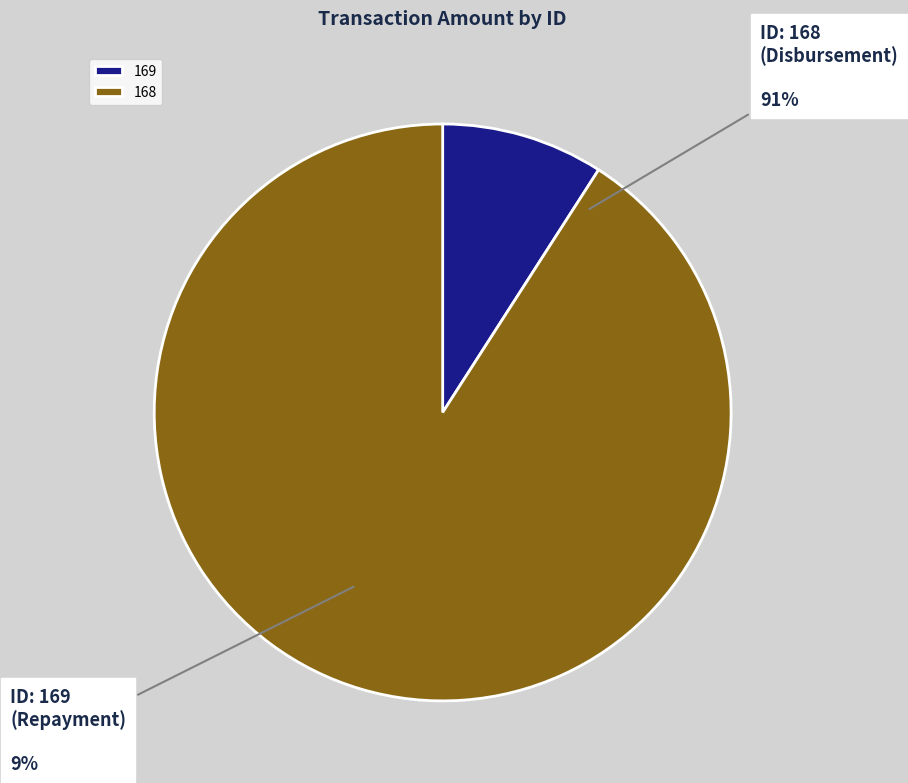

What percentage is the 168 slice, to the nearest percent?

91%